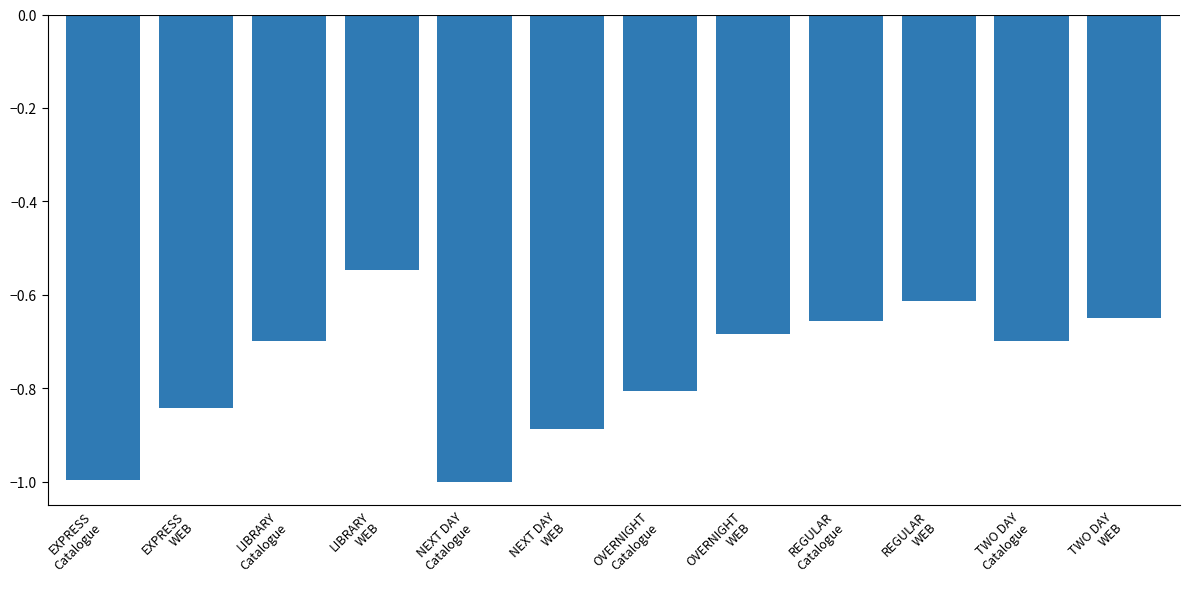

How many bars are there in total?

12